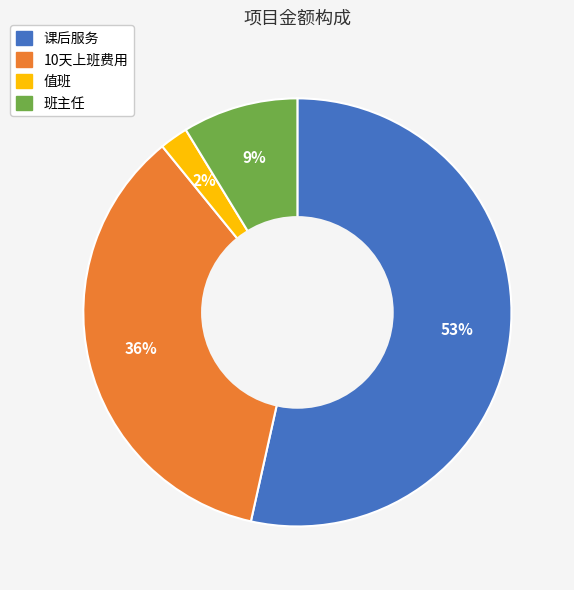

What is the smallest slice in the pie chart?

值班